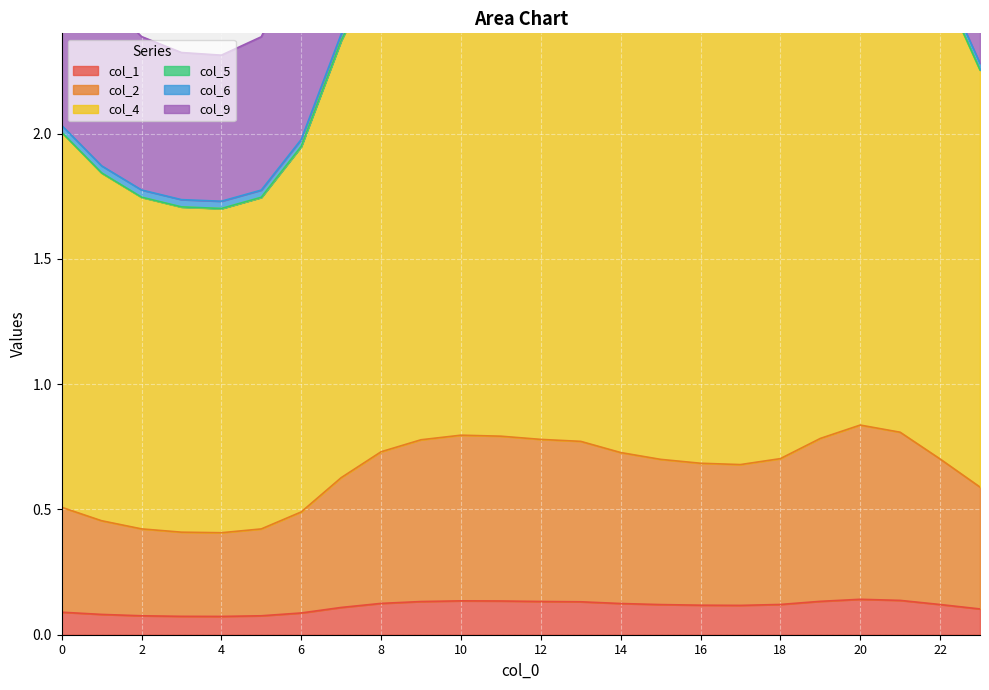

Rank the series by their maximum value, from highest to lowest.

col_2, col_4, col_9, col_6, col_5, col_1